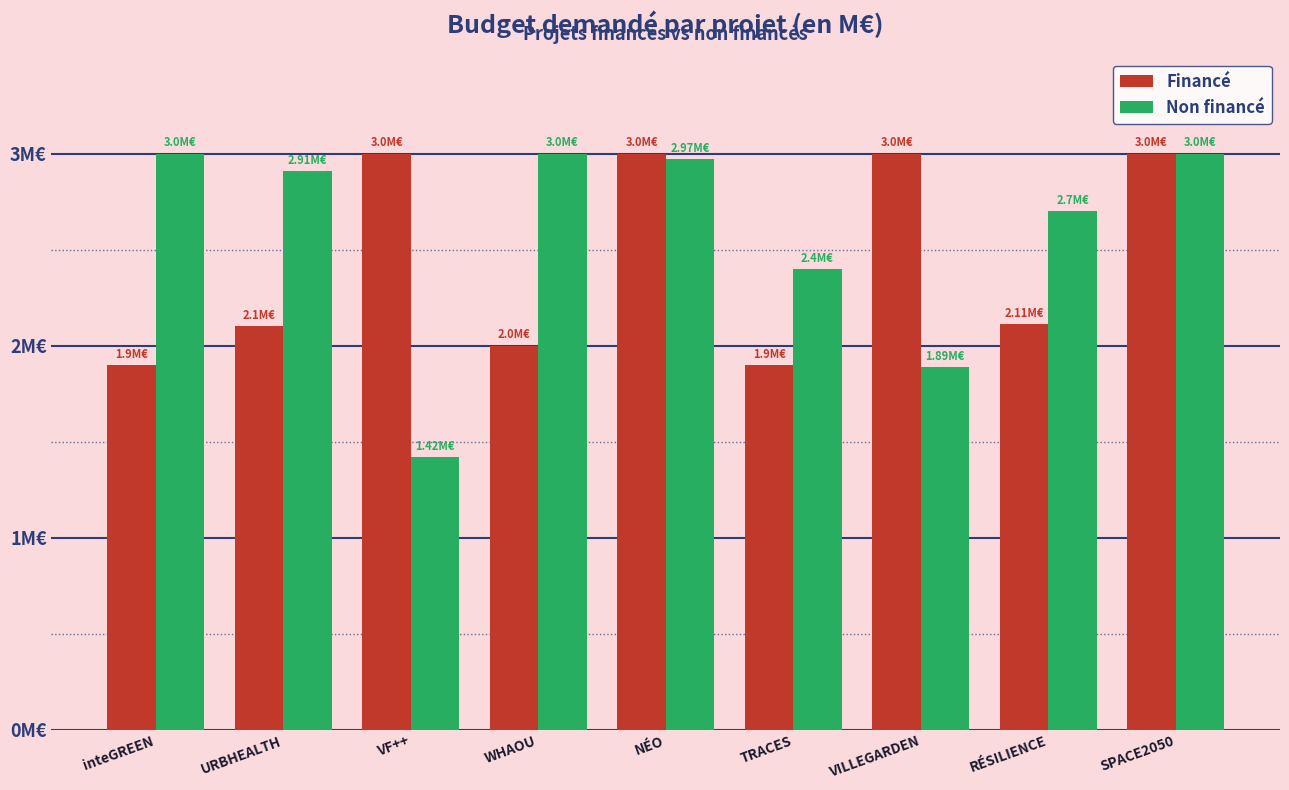

What is the label of the 7th bar from the right?

VF++